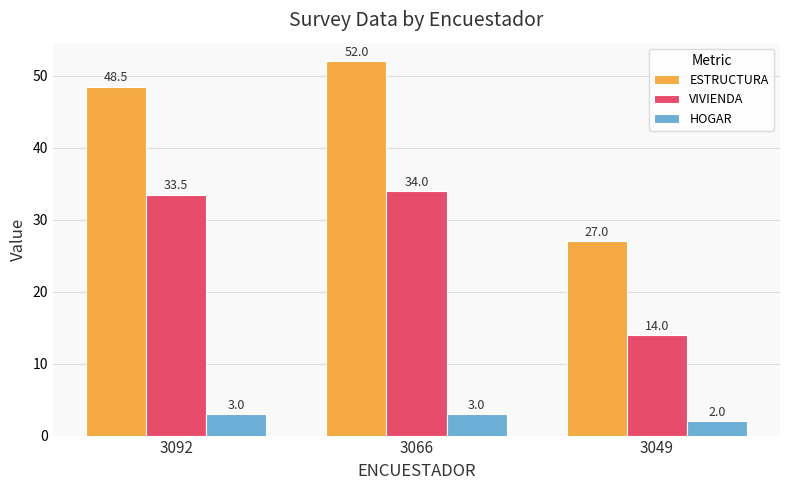

Rank the series by their average value, from lowest to highest.

HOGAR, VIVIENDA, ESTRUCTURA